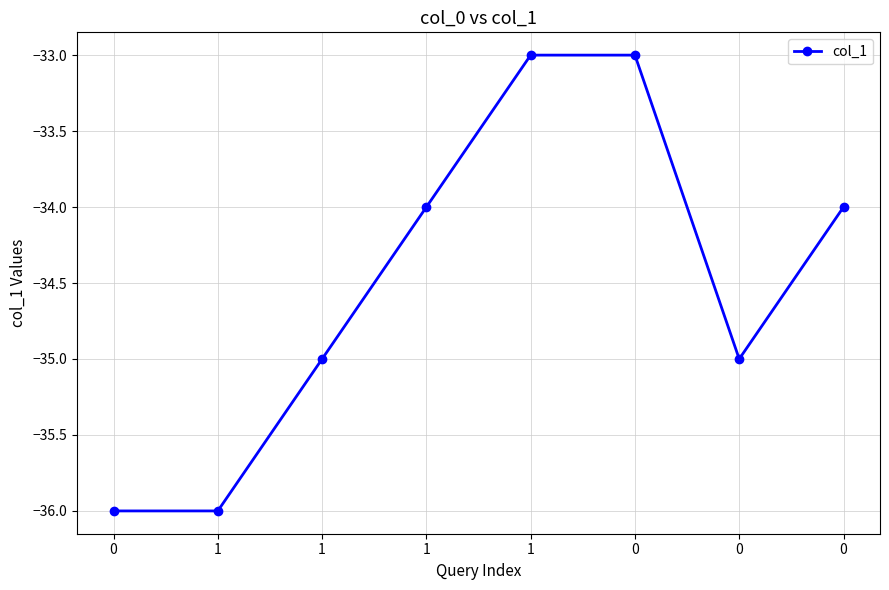

What is the sum of all values?

-276